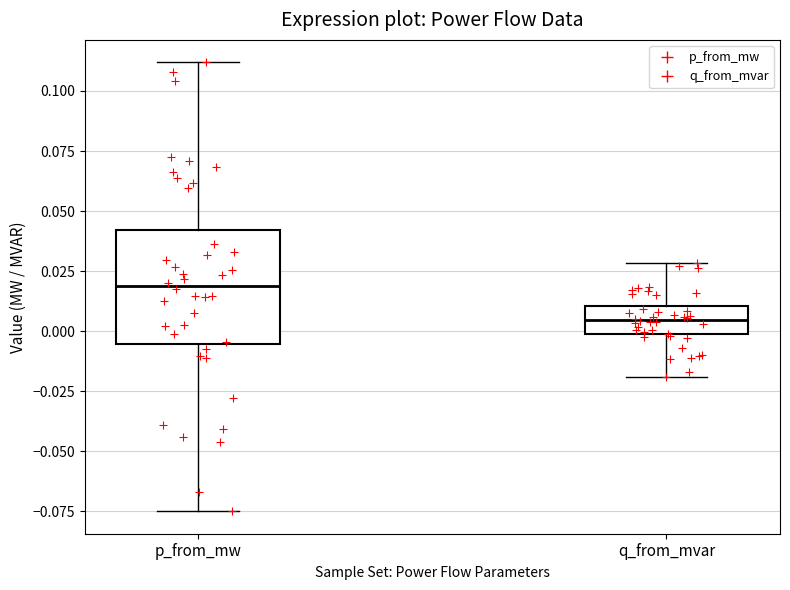

Reading left to right, read every box against the y-axis: the position of its median line, the range the box covers, and the ends of its whiskers. The values are not printed on the chart, so give them approximately, as read against the axis.

p_from_mw: median 0.020, box -0.005 to 0.040, whiskers -0.075 to 0.110
q_from_mvar: median 0.005, box 0.000 to 0.010, whiskers -0.020 to 0.030